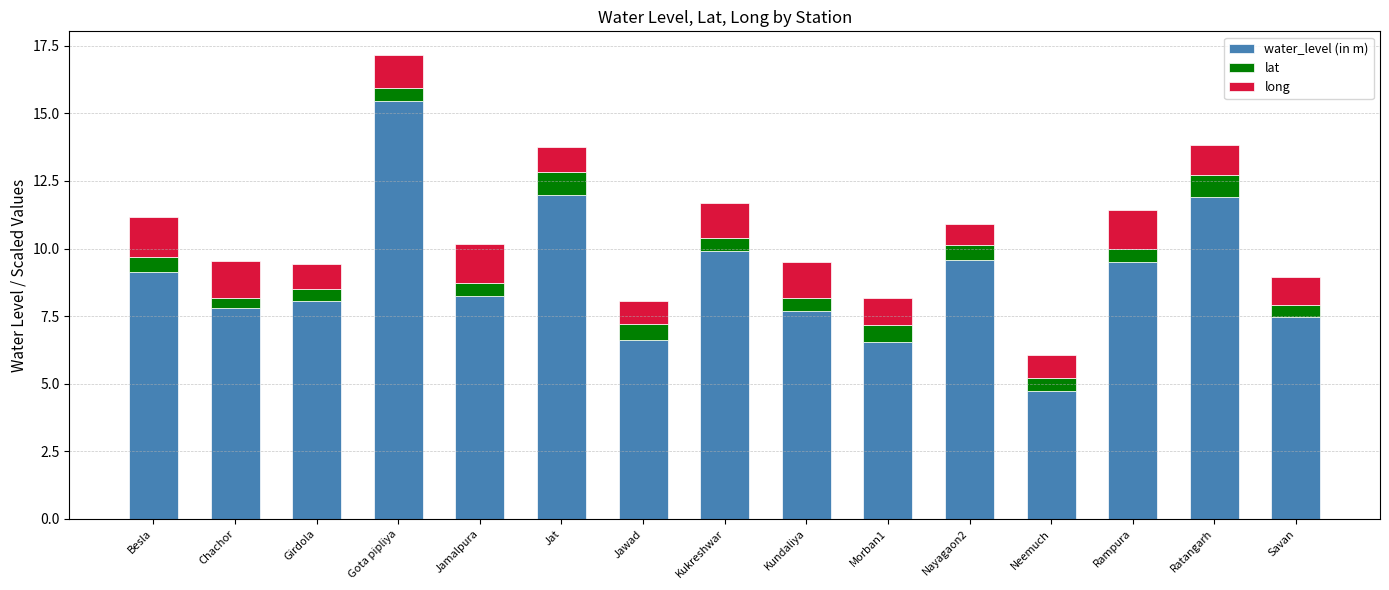

What is the lowest value of the water_level (in m) series?

4.7